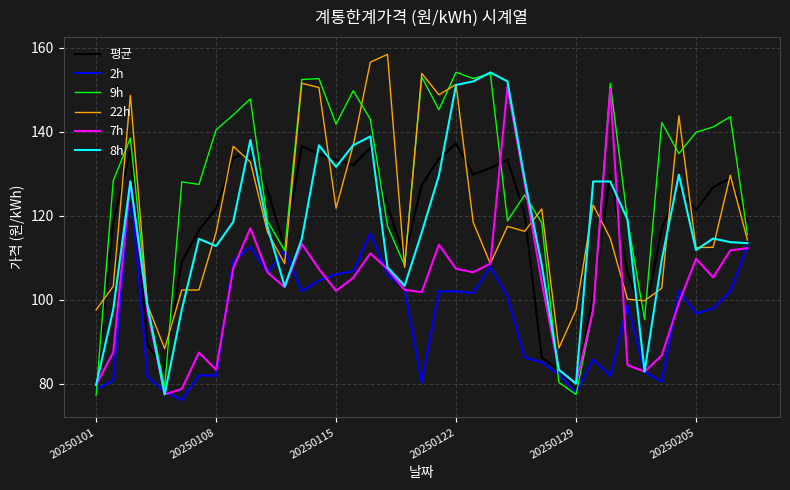

After their last crossing, which series has the higher values: 평균 or 7h?

평균